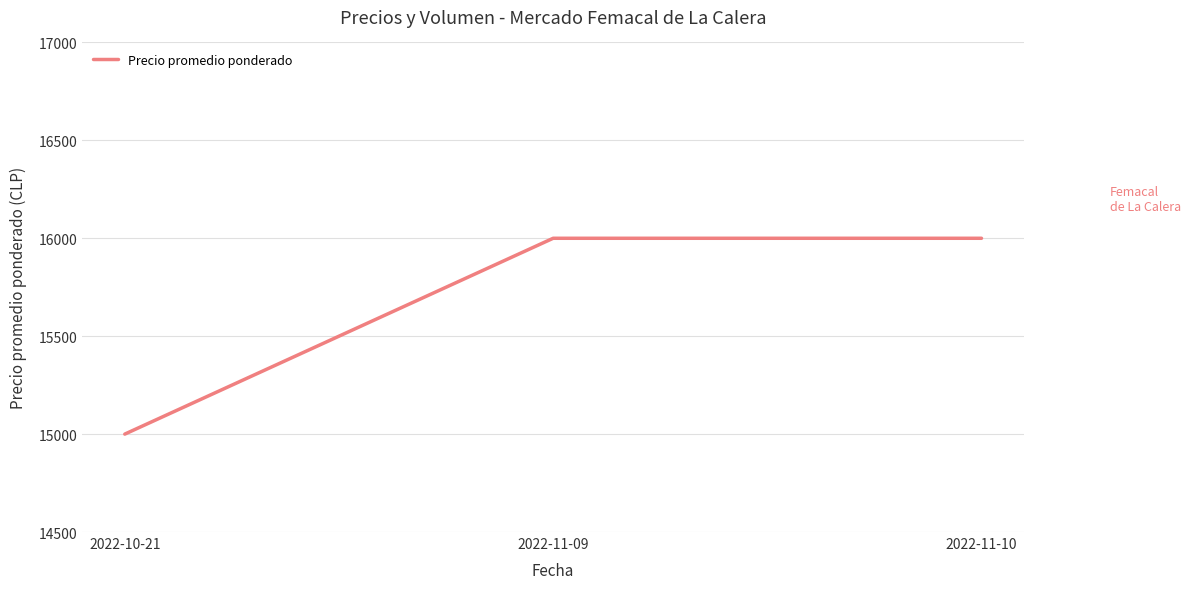

Reading right to left, what are all the values shown in this chart?

16000	16000	15000